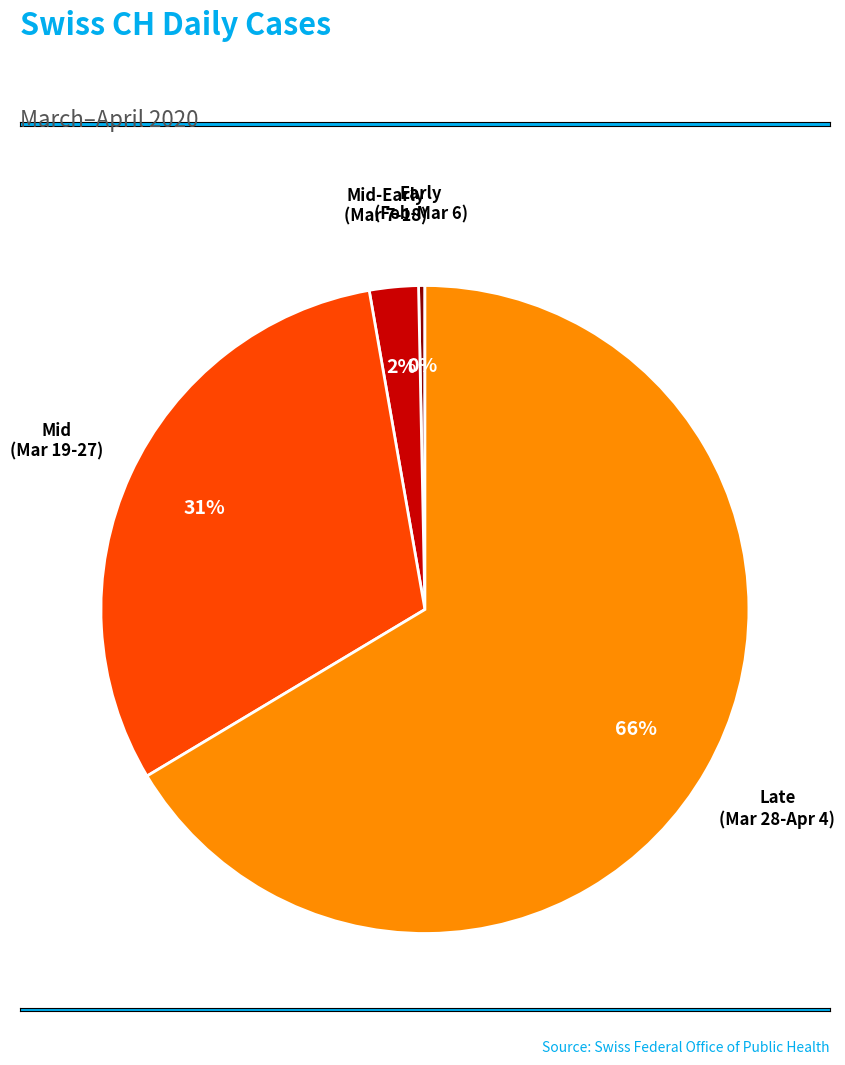

Which has a higher value, Early (Feb-Mar 6) or Late (Mar 28-Apr 4)?

Late (Mar 28-Apr 4)